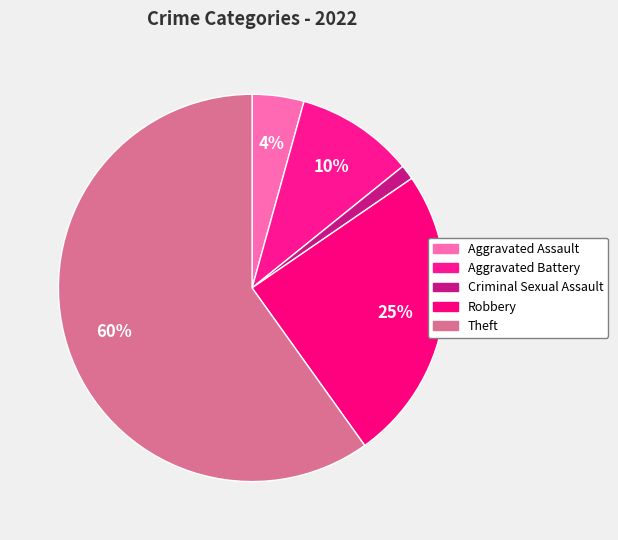

Which category has the biggest portion of the pie?

Theft